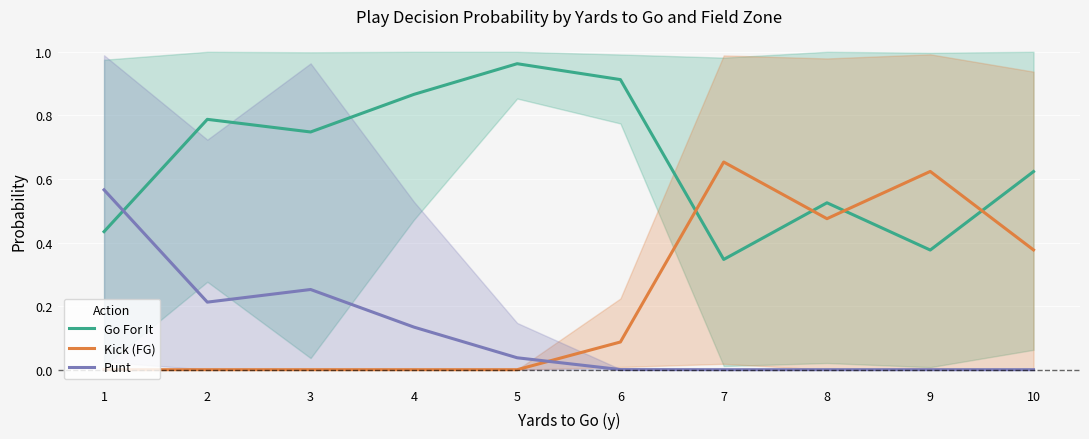

Reading left to right, what are all the values shown in this chart?

Go For It: 0.4	0.8	0.7	0.9	1.0	0.9	0.3	0.5	0.4	0.6
Kick (FG): 0.0	0.0	0.0	0.0	0.0	0.1	0.7	0.5	0.6	0.4
Punt: 0.6	0.2	0.3	0.1	0.0	0.0	0.0	0.0	0.0	0.0